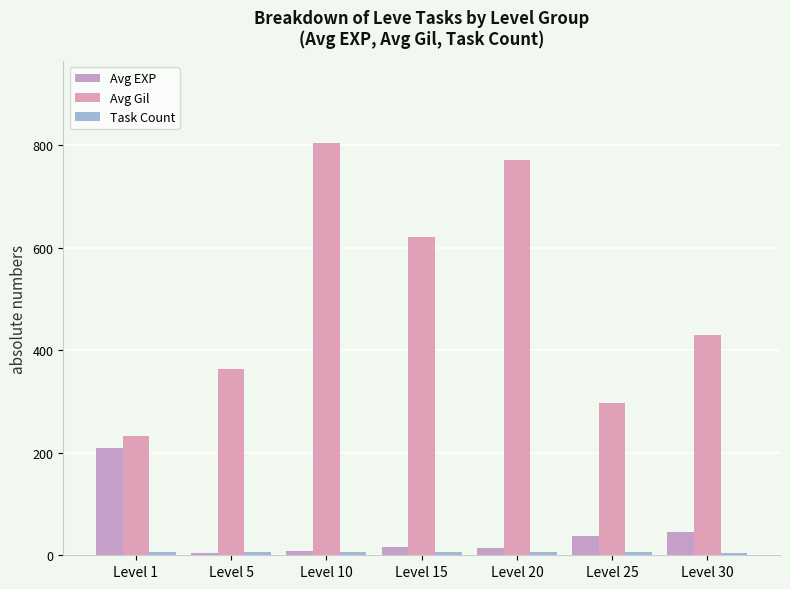

What is the difference between the highest and lowest values at Level 1?

226